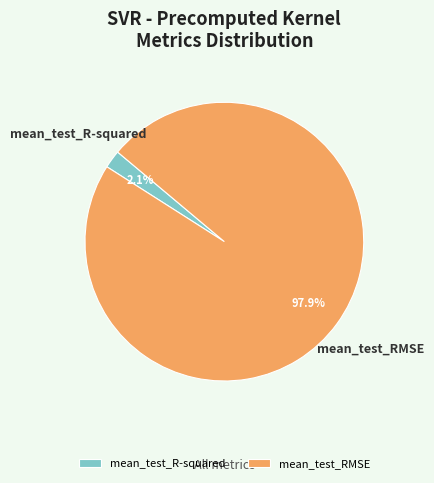

Which has a higher value, mean_test_R-squared or mean_test_RMSE?

mean_test_RMSE